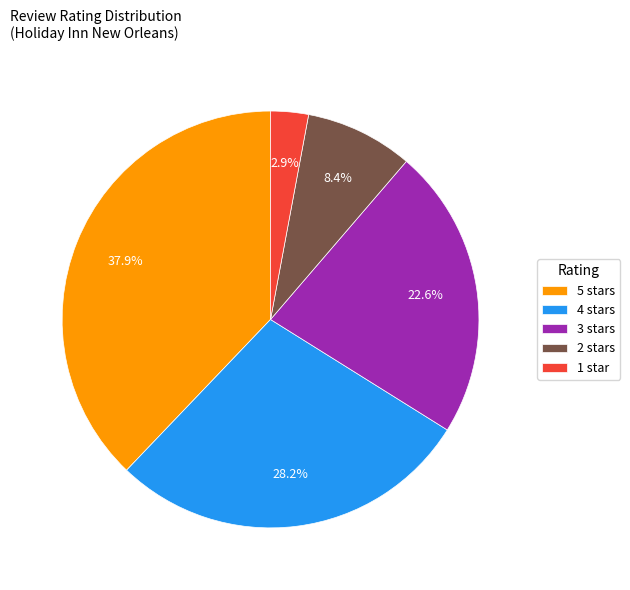

Which slice is the smallest?

1